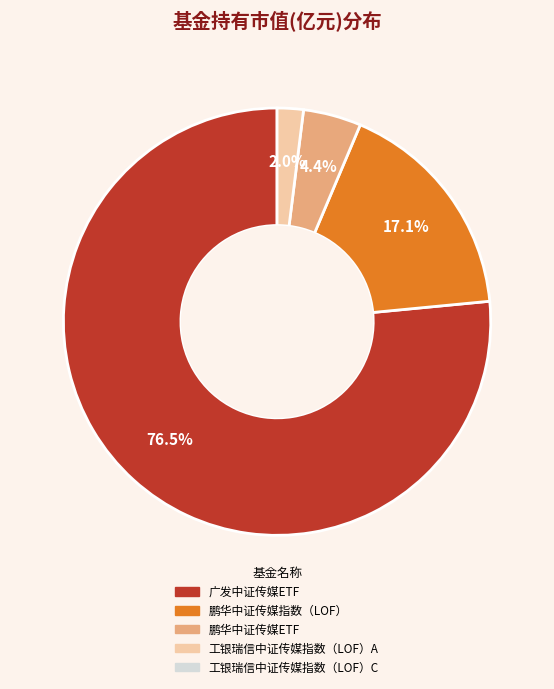

Is there a majority slice in this chart?

Yes